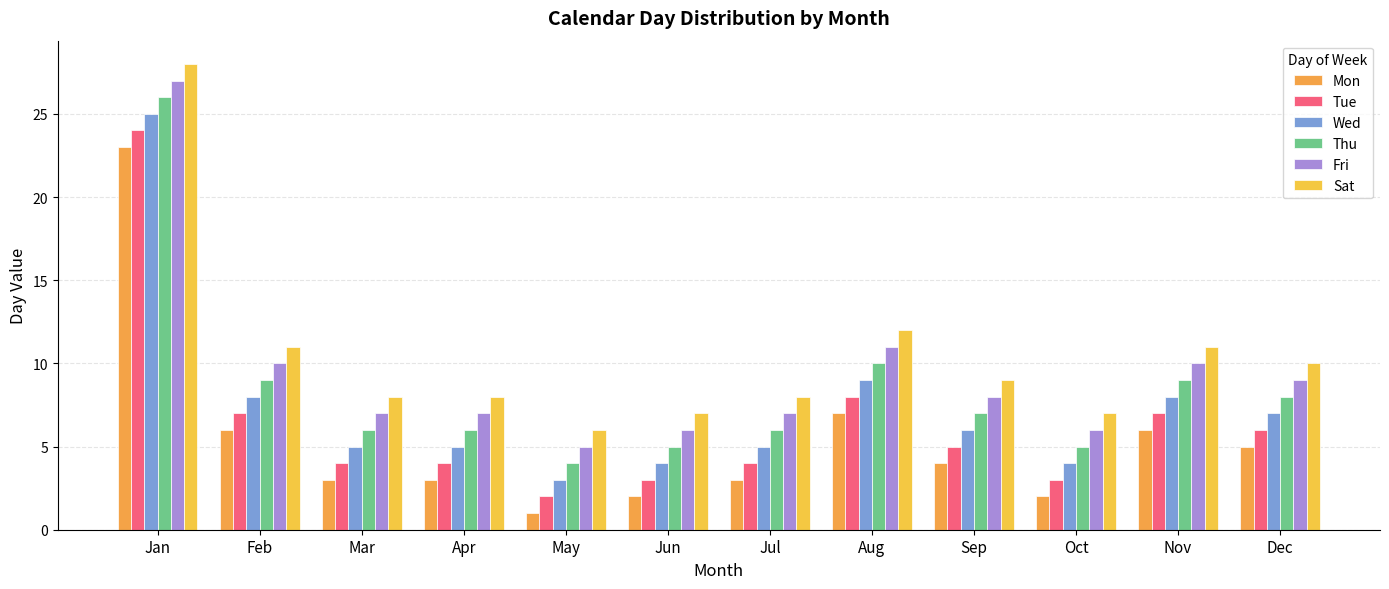

What is the sum of the Fri values at Jan and Mar?

34